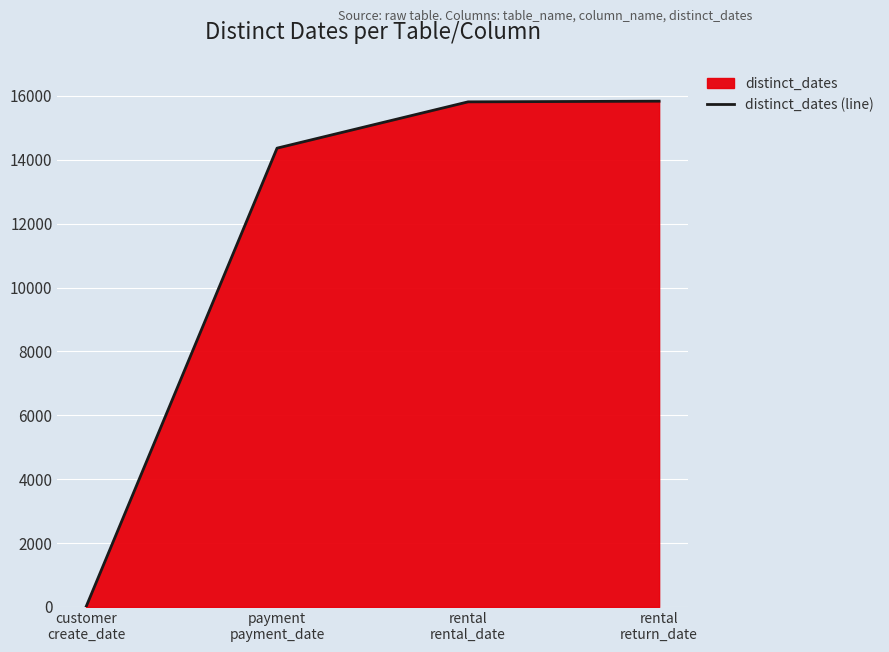

Which label corresponds to the smallest value in the chart?

customer
create_date